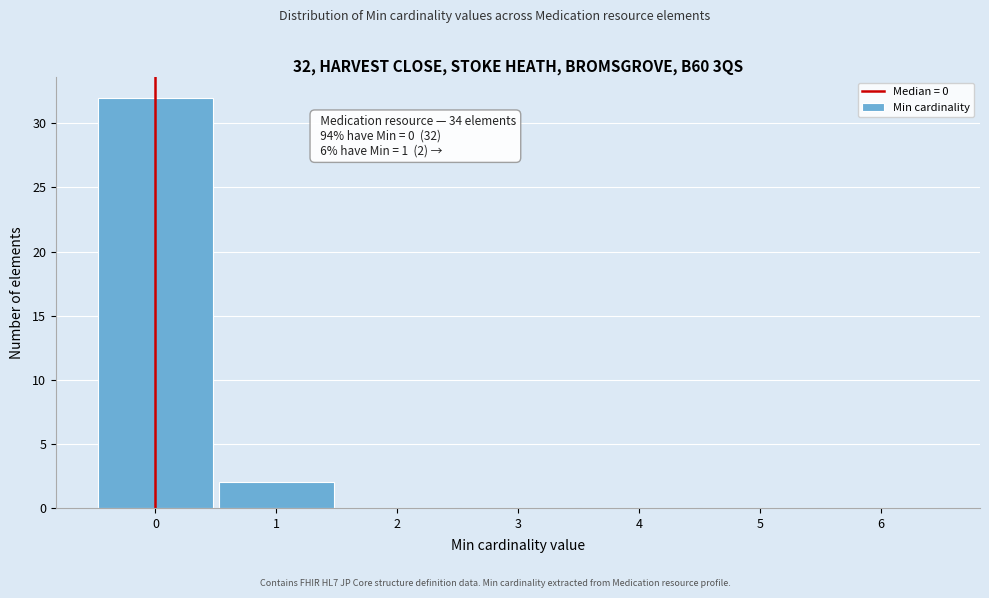

Over which range of the x-axis is the bar tallest?

-0.5 to 0.5